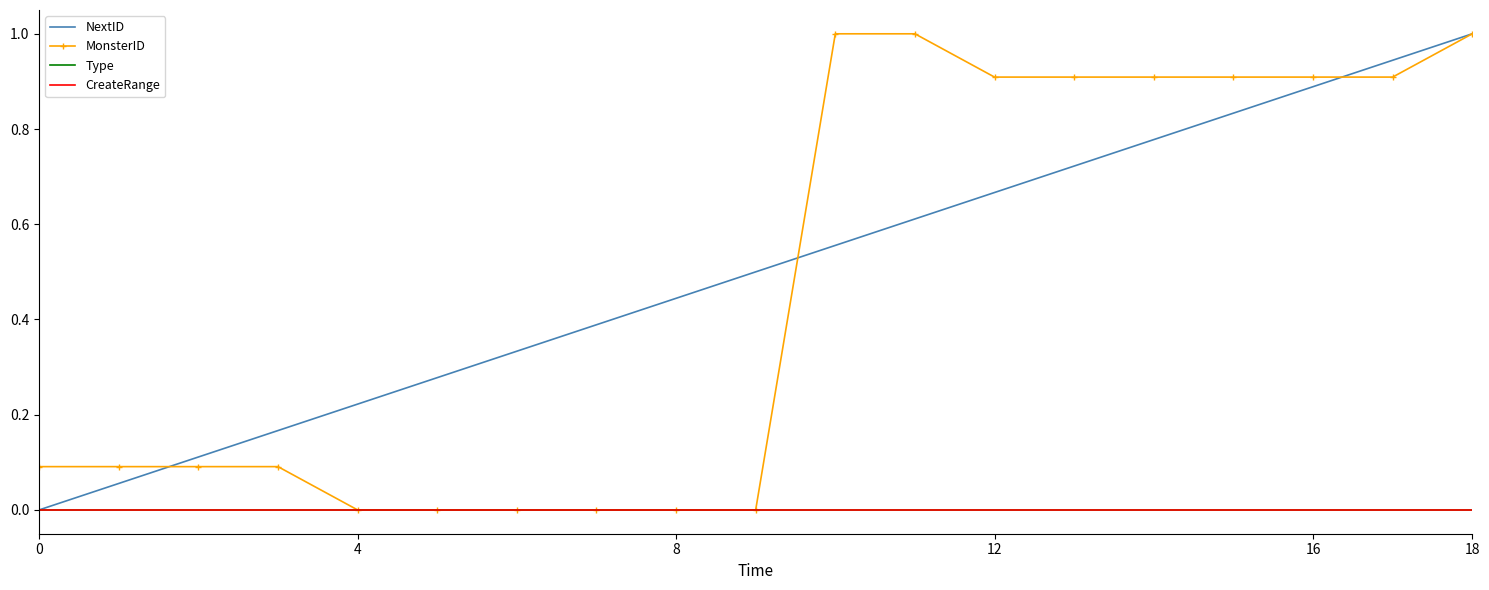

Reading left to right, what are all the values shown in this chart?

NextID: 0.0	0.1	0.1	0.2	0.2	0.3	0.3	0.4	0.4	0.5	0.6	0.6	0.7	0.7	0.8	0.8	0.9	0.9	1.0
MonsterID: 0.1	0.1	0.1	0.1	0.0	0.0	0.0	0.0	0.0	0.0	1.0	1.0	0.9	0.9	0.9	0.9	0.9	0.9	1.0
Type: 0.0	0.0	0.0	0.0	0.0	0.0	0.0	0.0	0.0	0.0	0.0	0.0	0.0	0.0	0.0	0.0	0.0	0.0	0.0
CreateRange: 0.0	0.0	0.0	0.0	0.0	0.0	0.0	0.0	0.0	0.0	0.0	0.0	0.0	0.0	0.0	0.0	0.0	0.0	0.0